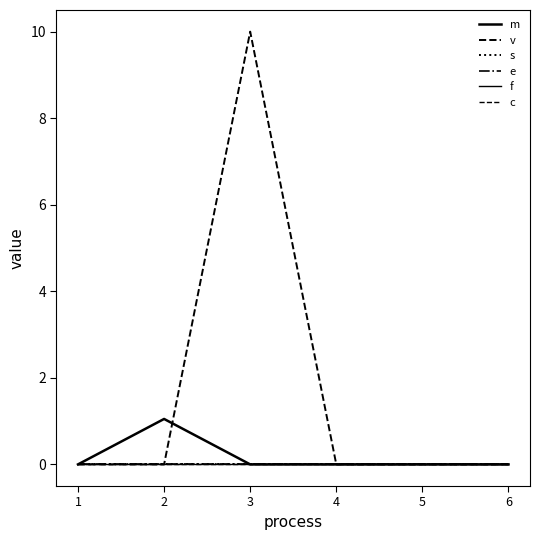

Does the chart have visible grid lines?

No